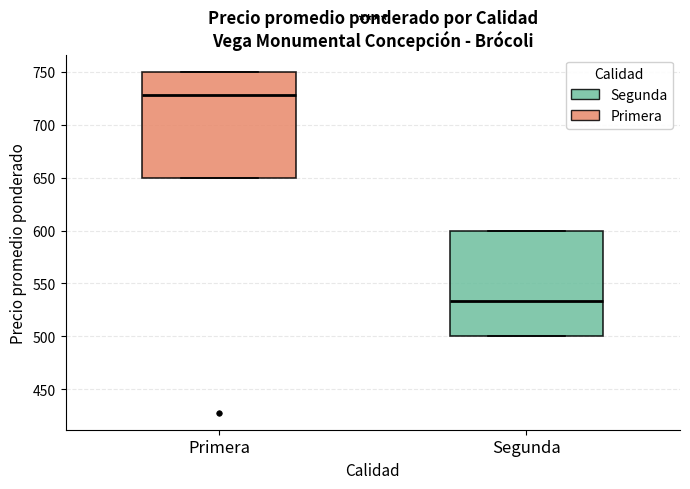

Reading left to right, read every box against the y-axis: the position of its median line, the range the box covers, and the ends of its whiskers. The values are not printed on the chart, so give them approximately, as read against the axis.

Primera: median 730, box 650 to 750, whiskers 650 to 750
Segunda: median 535, box 500 to 600, whiskers 500 to 600